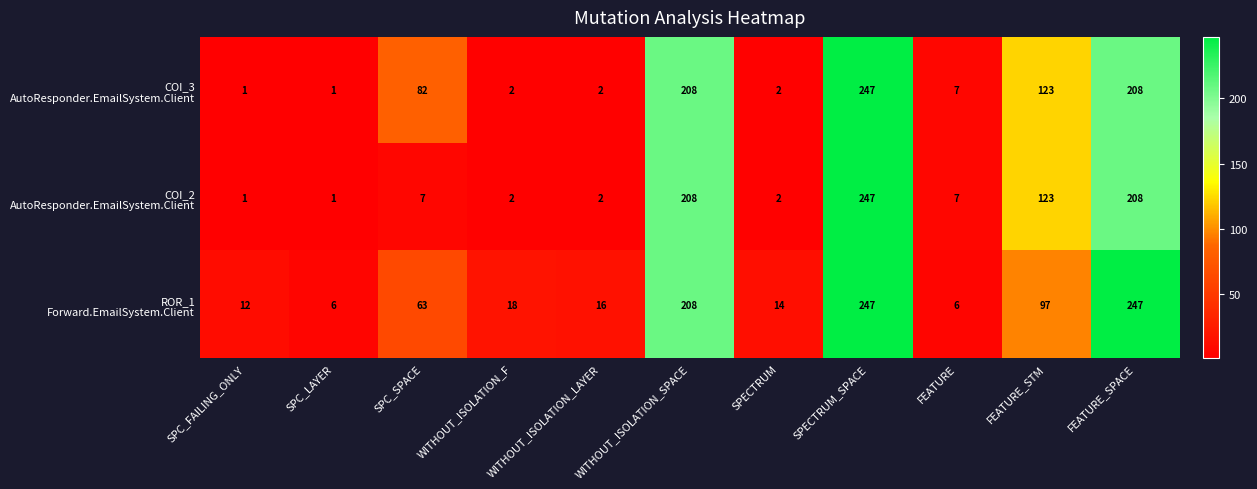

At which category is the sum across all series the highest?

SPECTRUM_SPACE